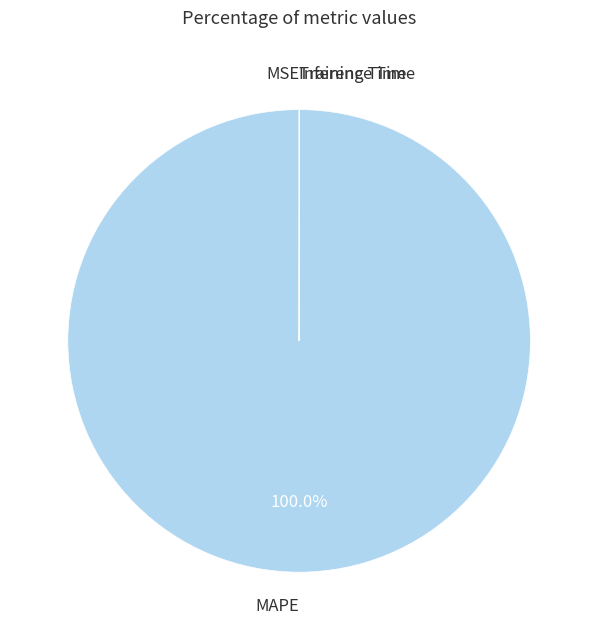

Does MAPE account for over 50% of the chart?

Yes